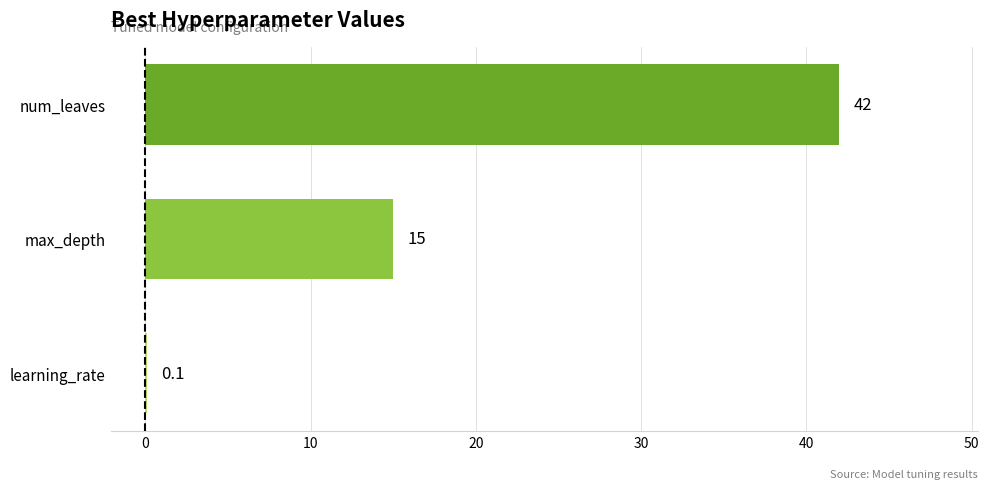

Is it true that the value at num_leaves is 42.0?

True